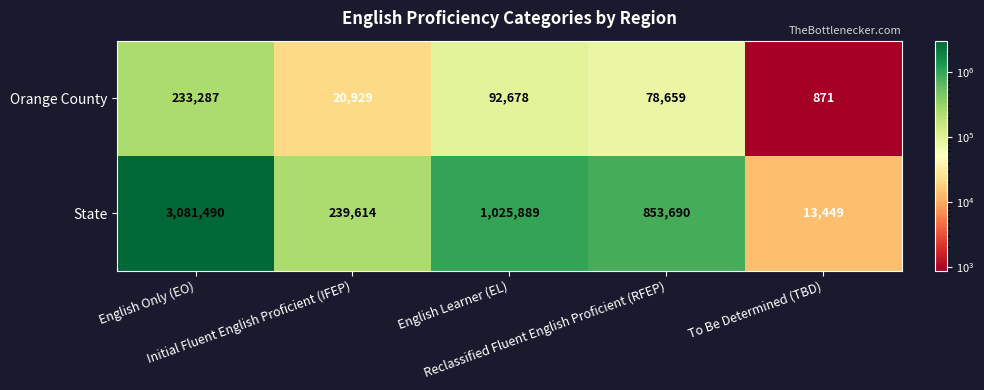

Rank the series by their average value, from lowest to highest.

Orange County, State